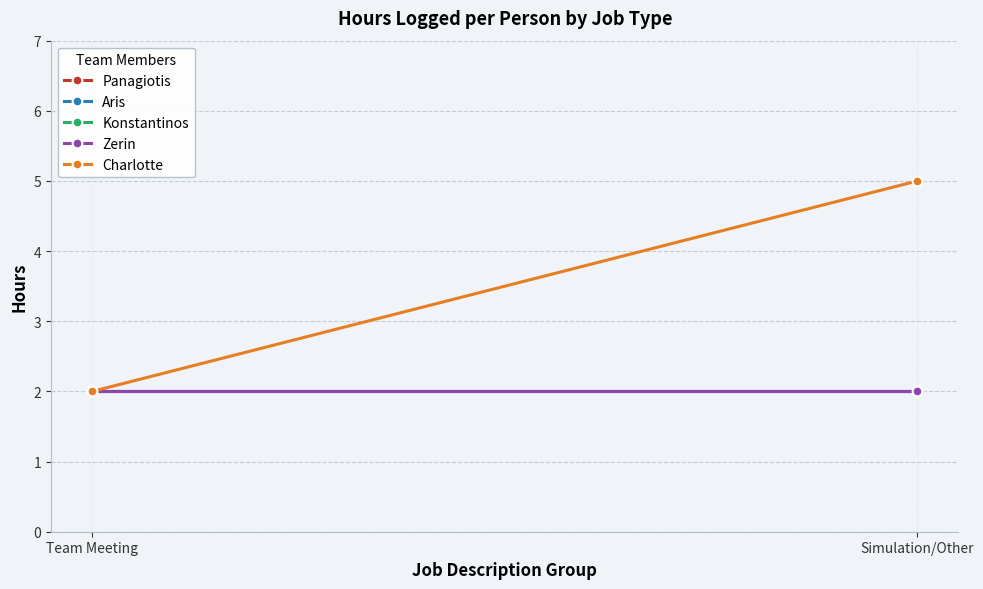

Between Team Meeting and Simulation/Other, which series saw the biggest shift?

Charlotte